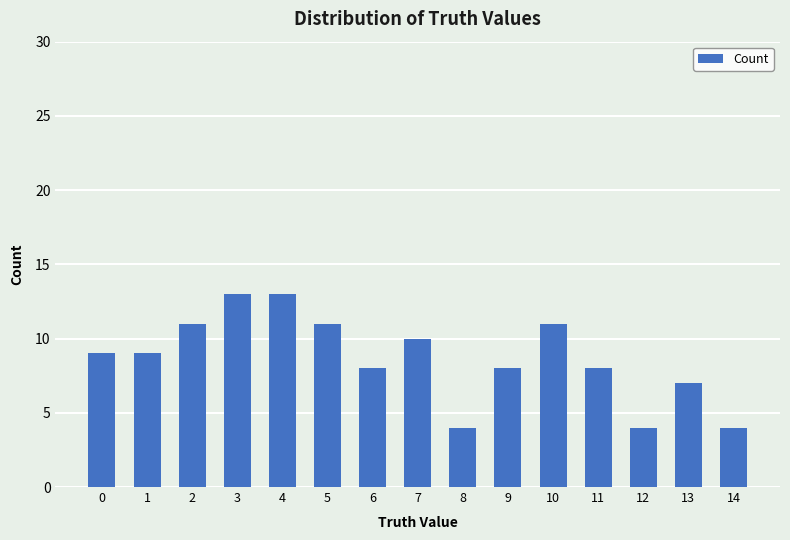

What is the ratio of the value at 0 to the value at 2?

0.8